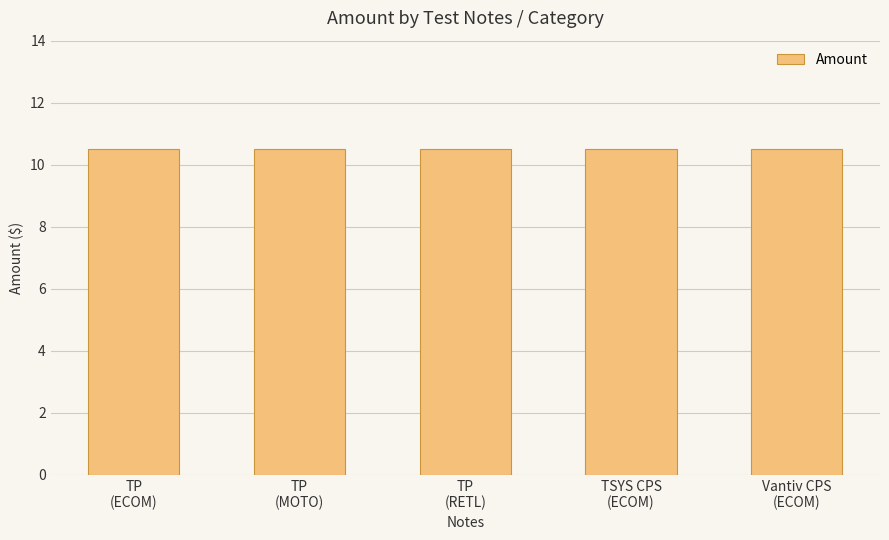

Which label corresponds to the smallest value in the chart?

TP